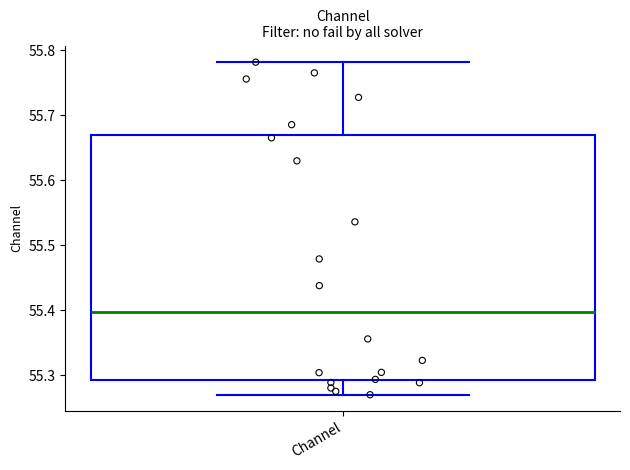

Transcribe this box plot: give where the median line is, the range the box spans, and where the two whiskers end, as read against the y-axis. The values are not printed on the chart, so give them approximately, as read against the axis.

median 55.40, box 55.29 to 55.67, whiskers 55.27 to 55.78